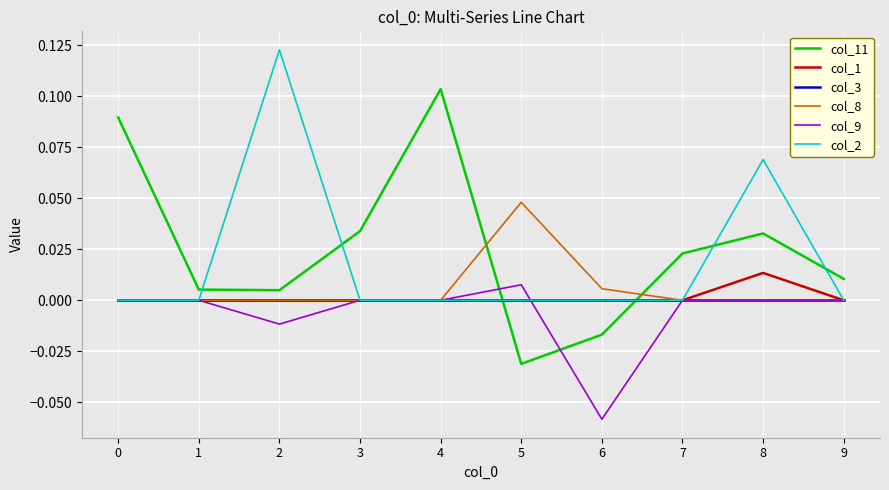

The value of col_9 at 9 is 0.0. True or false?

True